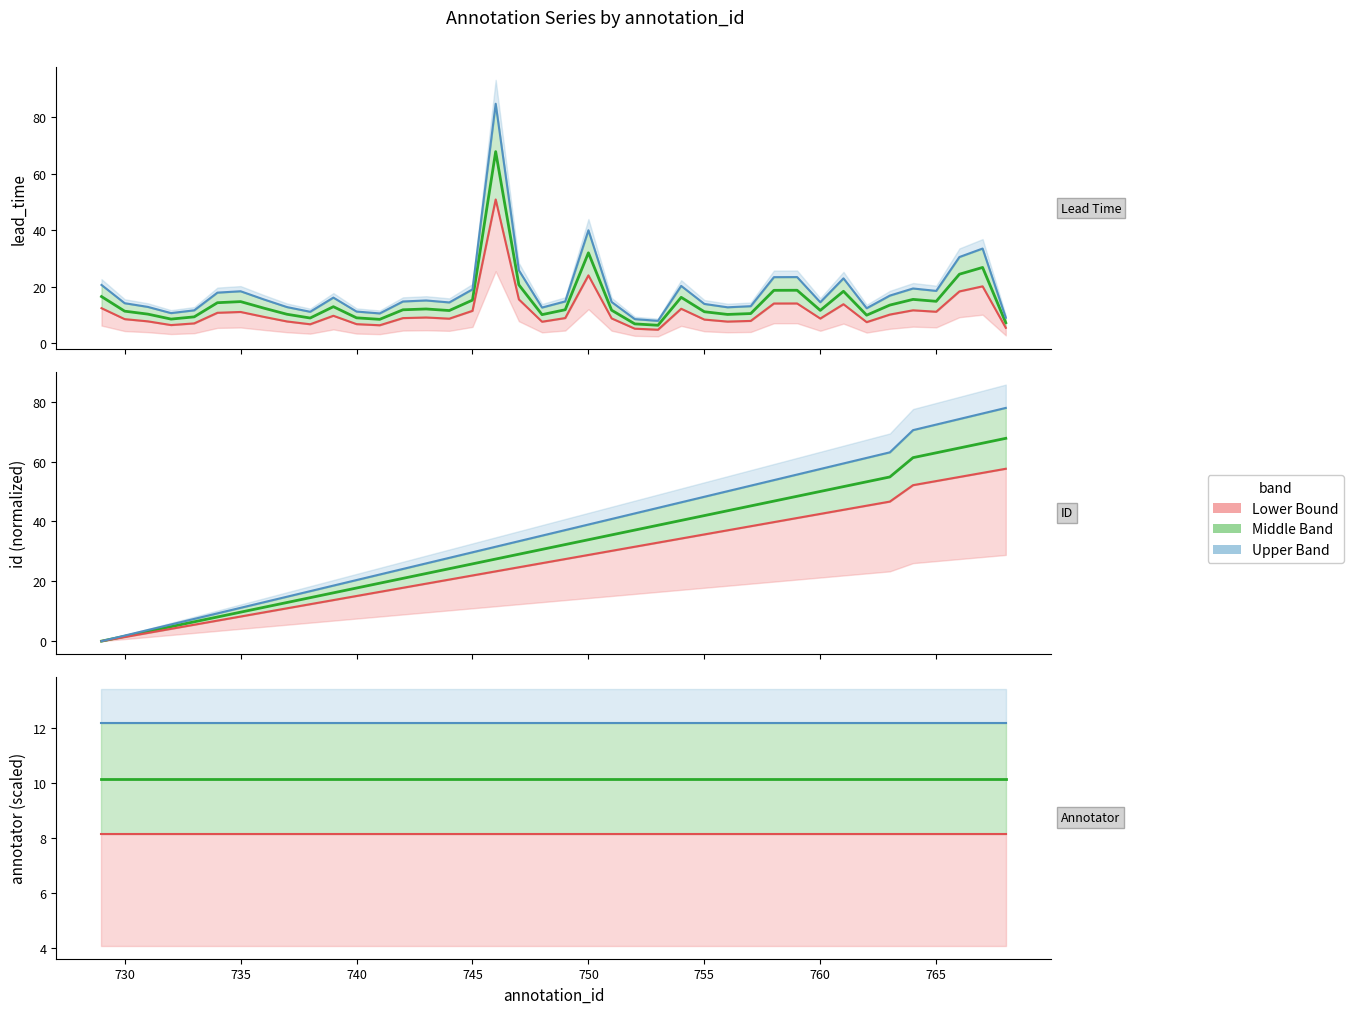

How many times do id_norm and lead_time cross each other?

3